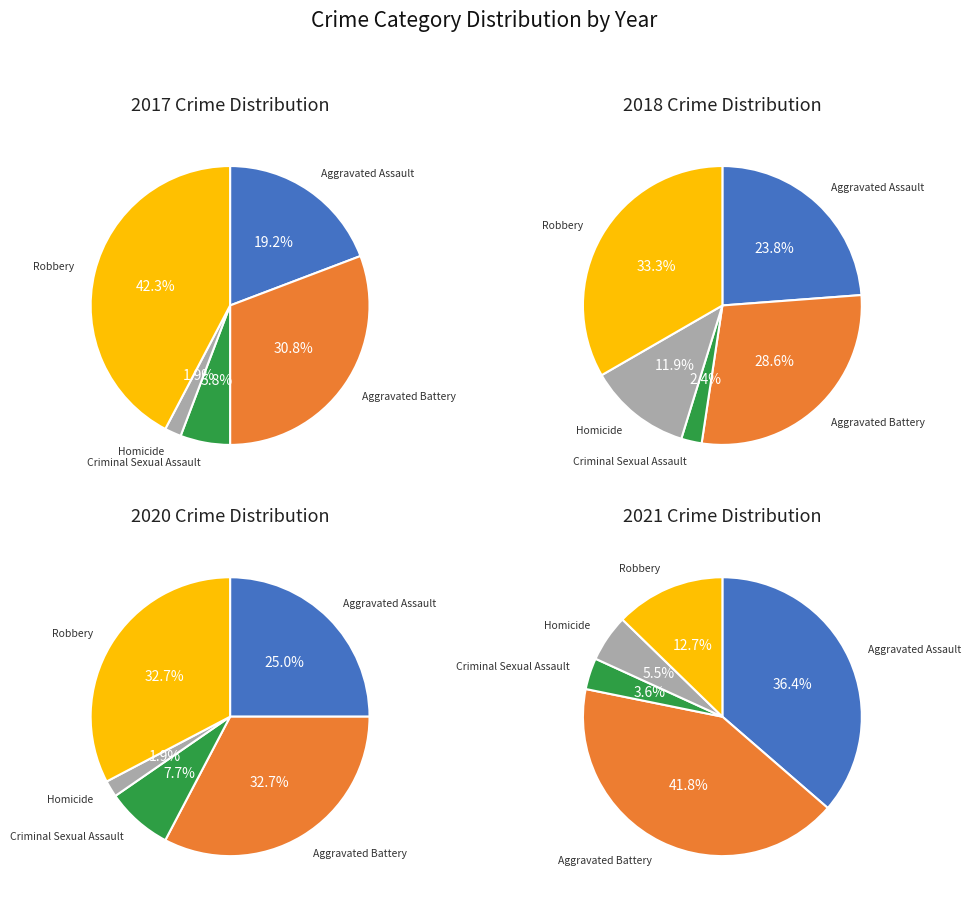

Count the number of slices in the pie.

5